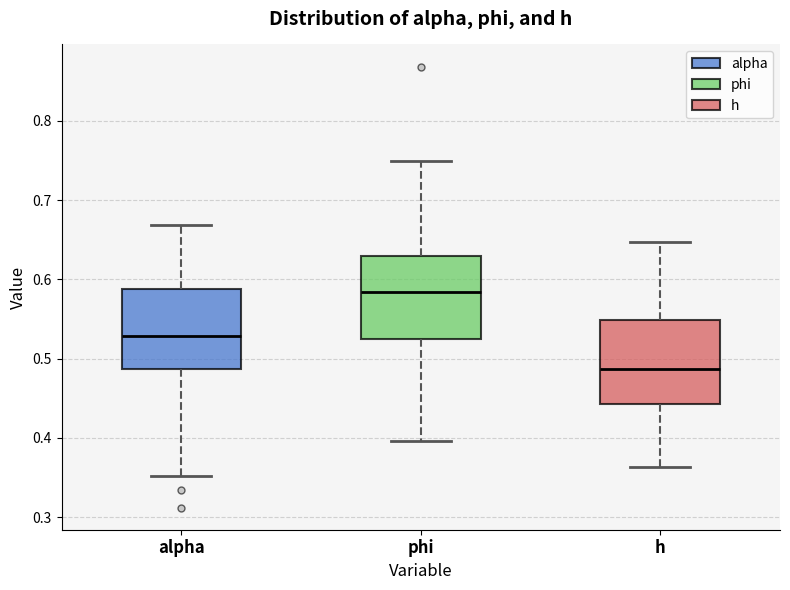

Which box's median line is the lowest?

h